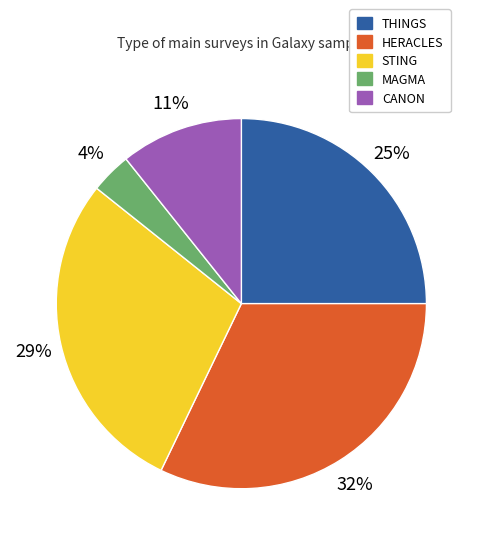

The THINGS slice represents 25% of the pie. True or false?

True